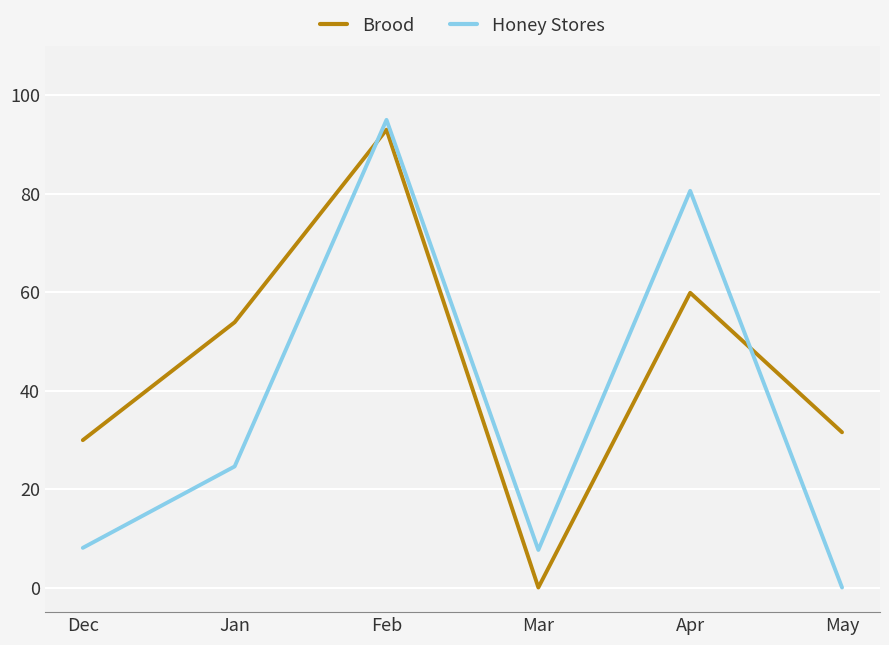

What position from the left is Apr?

5